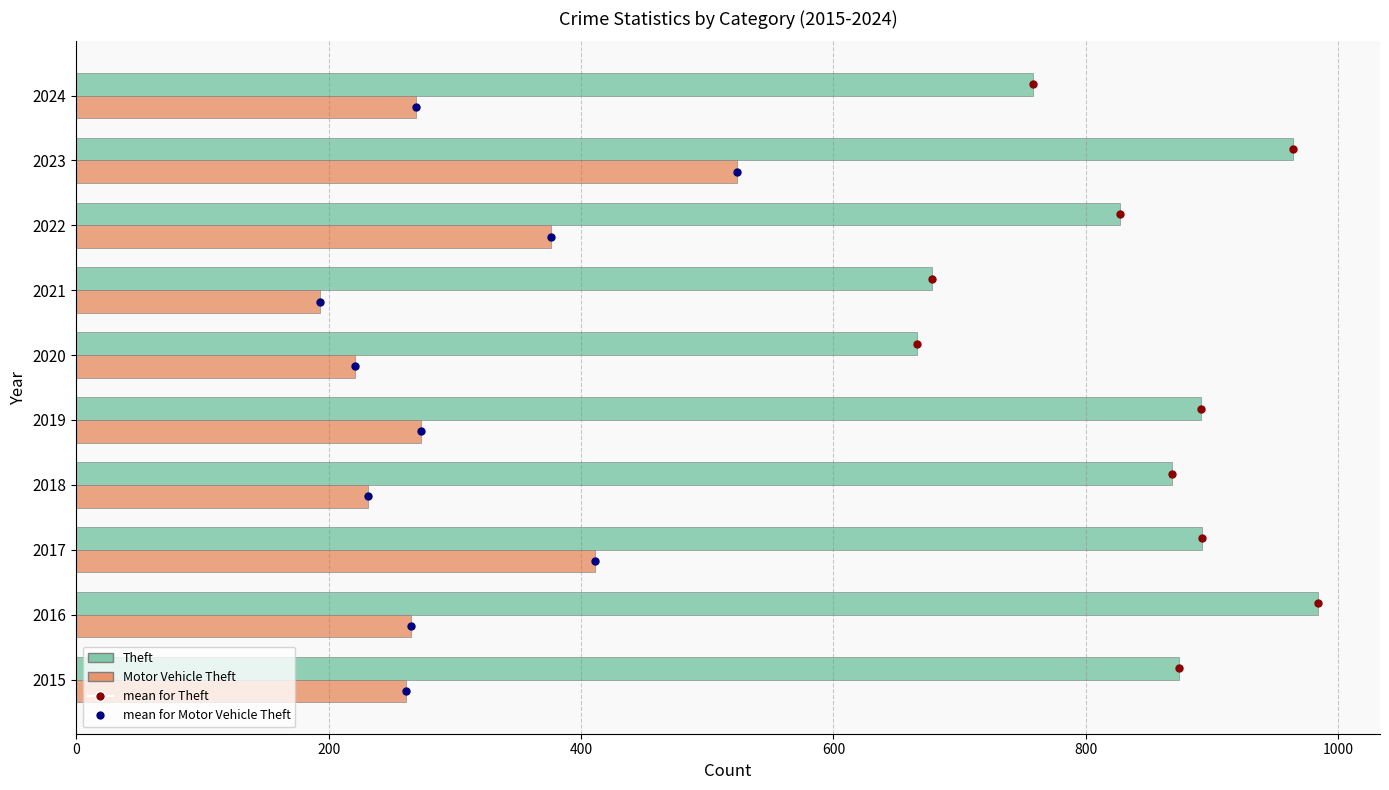

At 2015, list the series in order from smallest to largest.

Motor Vehicle Theft, Theft